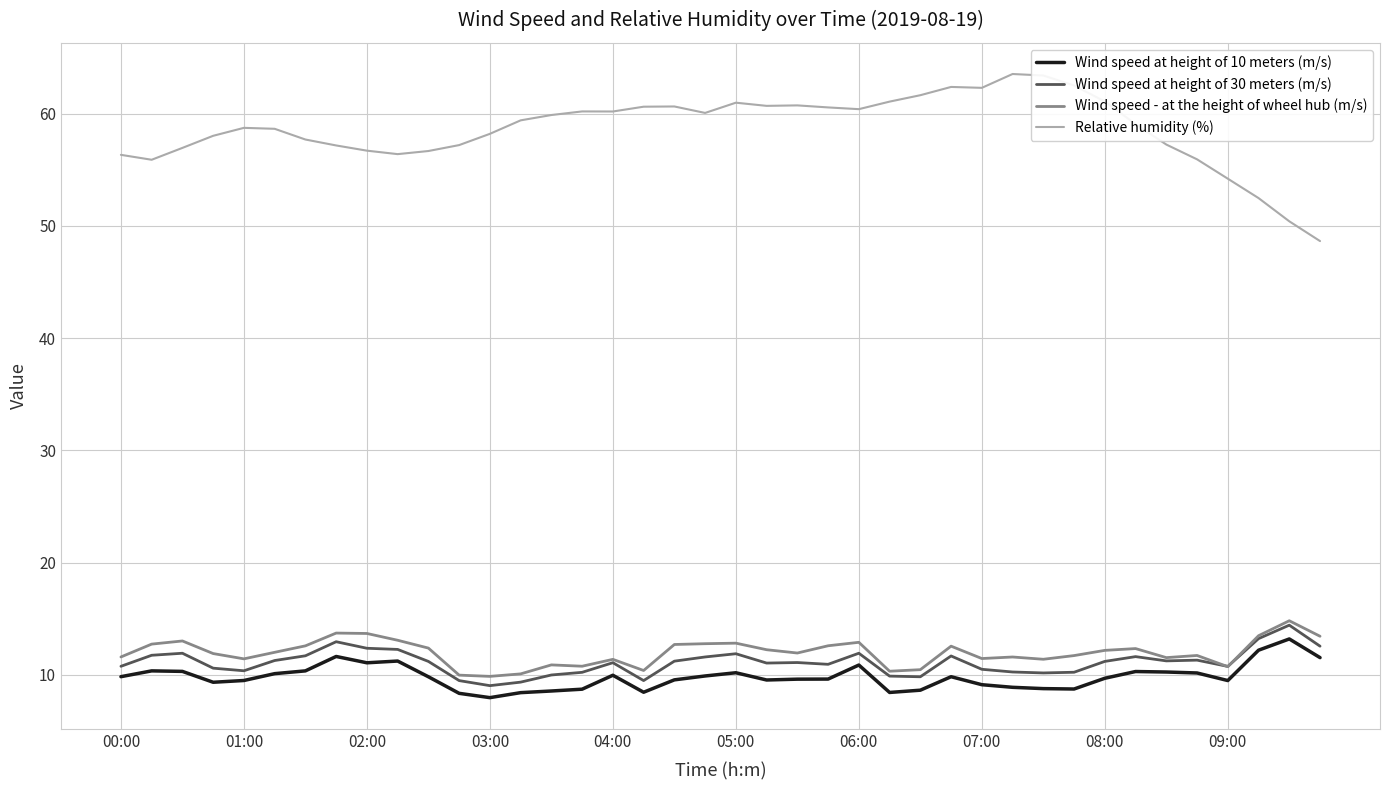

Which series has the largest total across all categories?

Relative humidity (%)